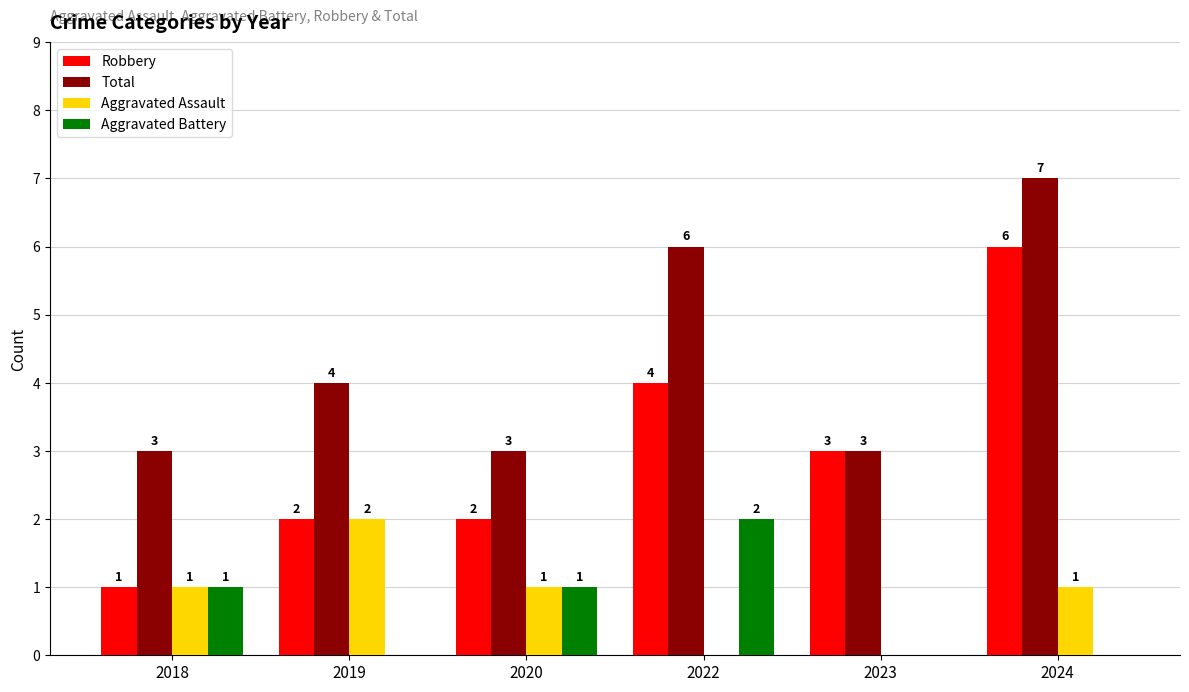

Is the value of Aggravated Battery at 2018 greater than the value of Robbery at 2019?

No